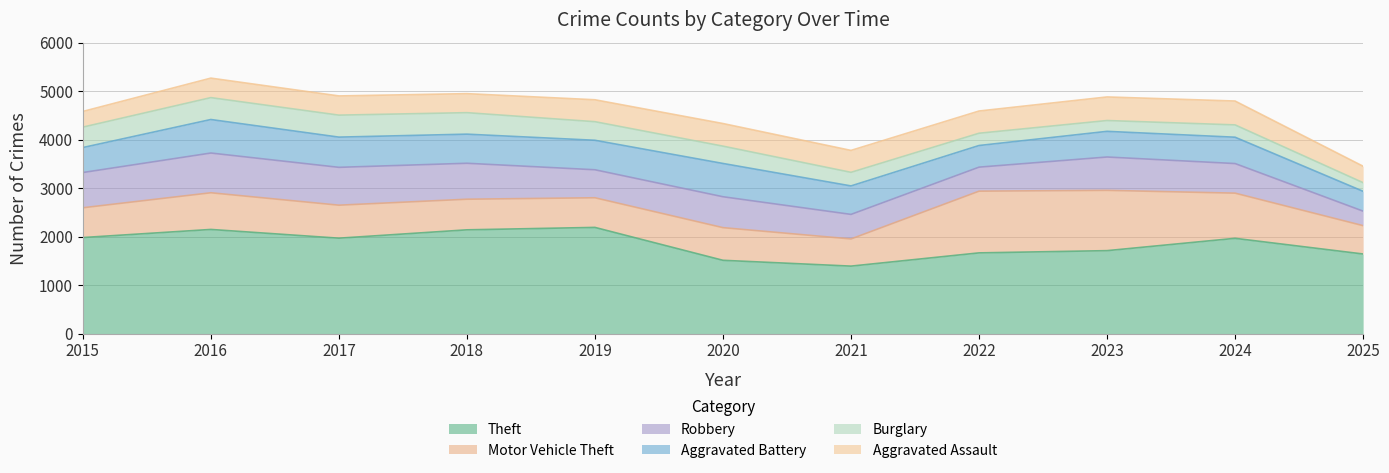

What is the difference between the maximum and second lowest values in the Aggravated Assault series?

153